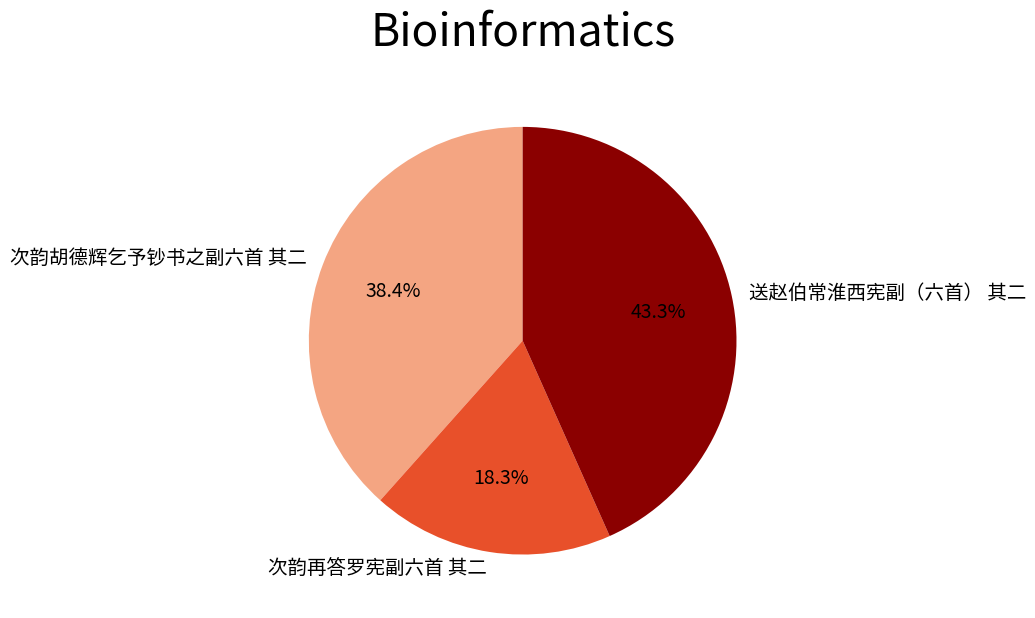

Is 送赵伯常淮西宪副（六首） 其二 the majority of the pie?

No